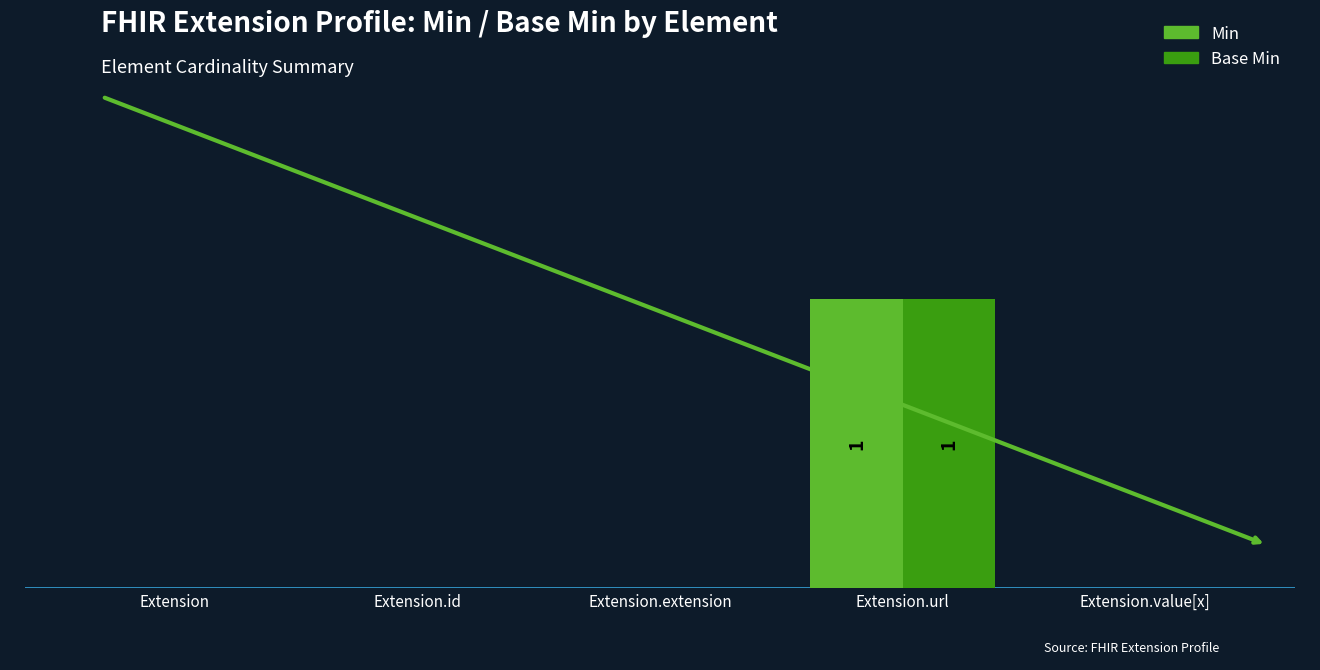

What is the label of the 5th bar from the left?

Extension.value[x]